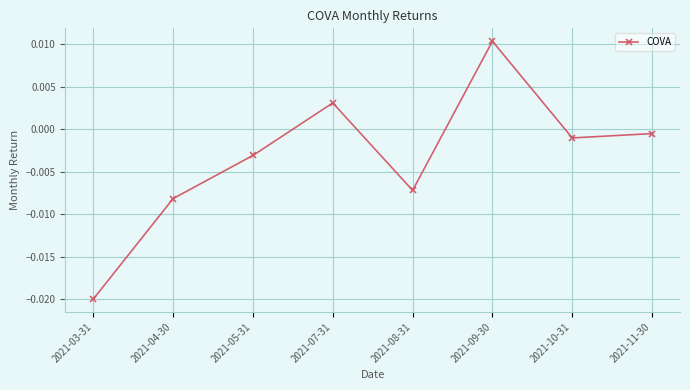

Where does the data first go above 0?

2021-07-31